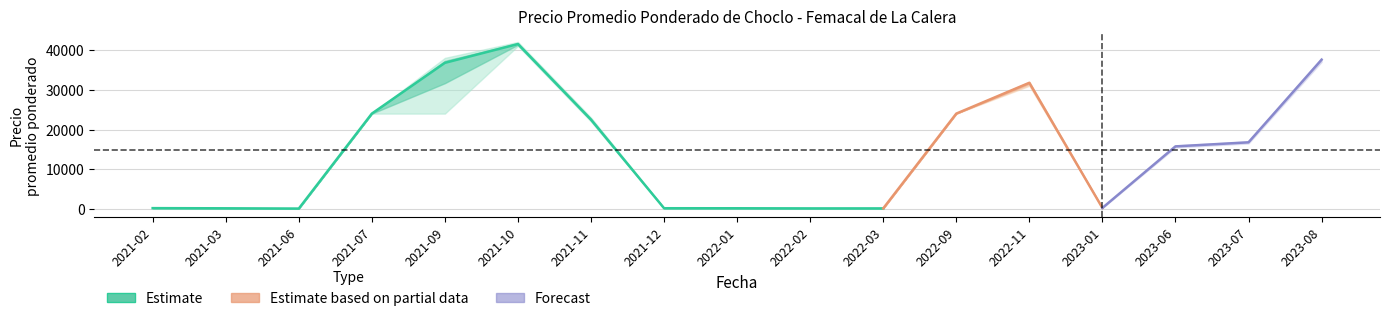

How many lines are shown in the chart?

3